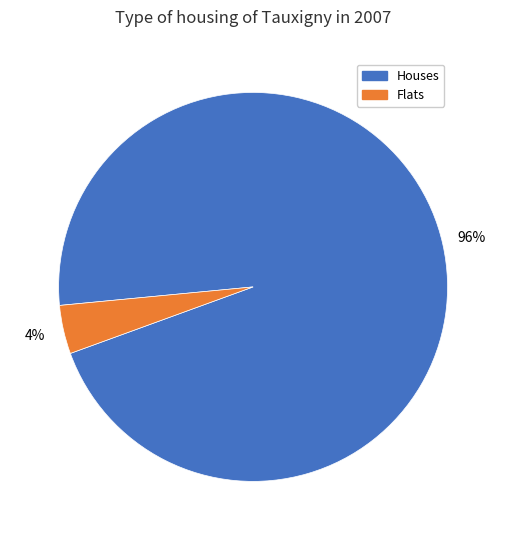

Combined, do Flats and Houses account for over 50%?

Yes